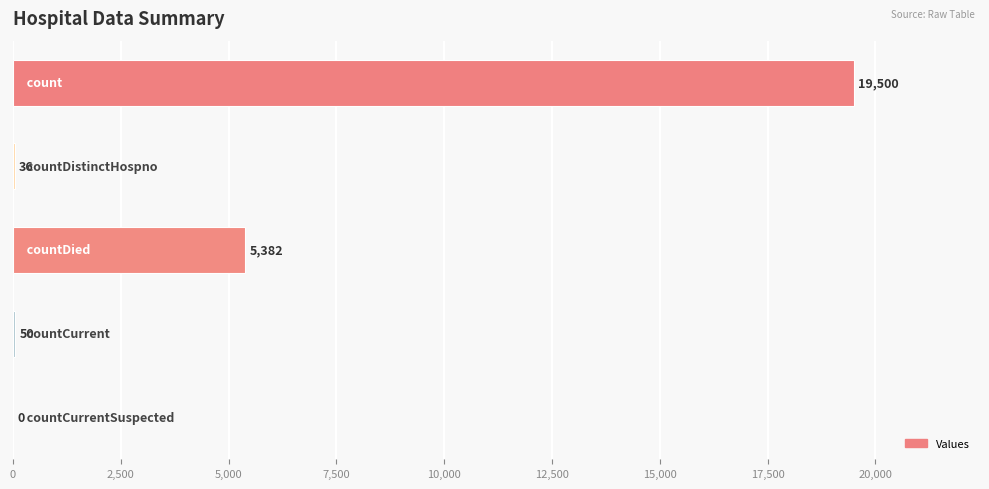

How many values are above zero?

4